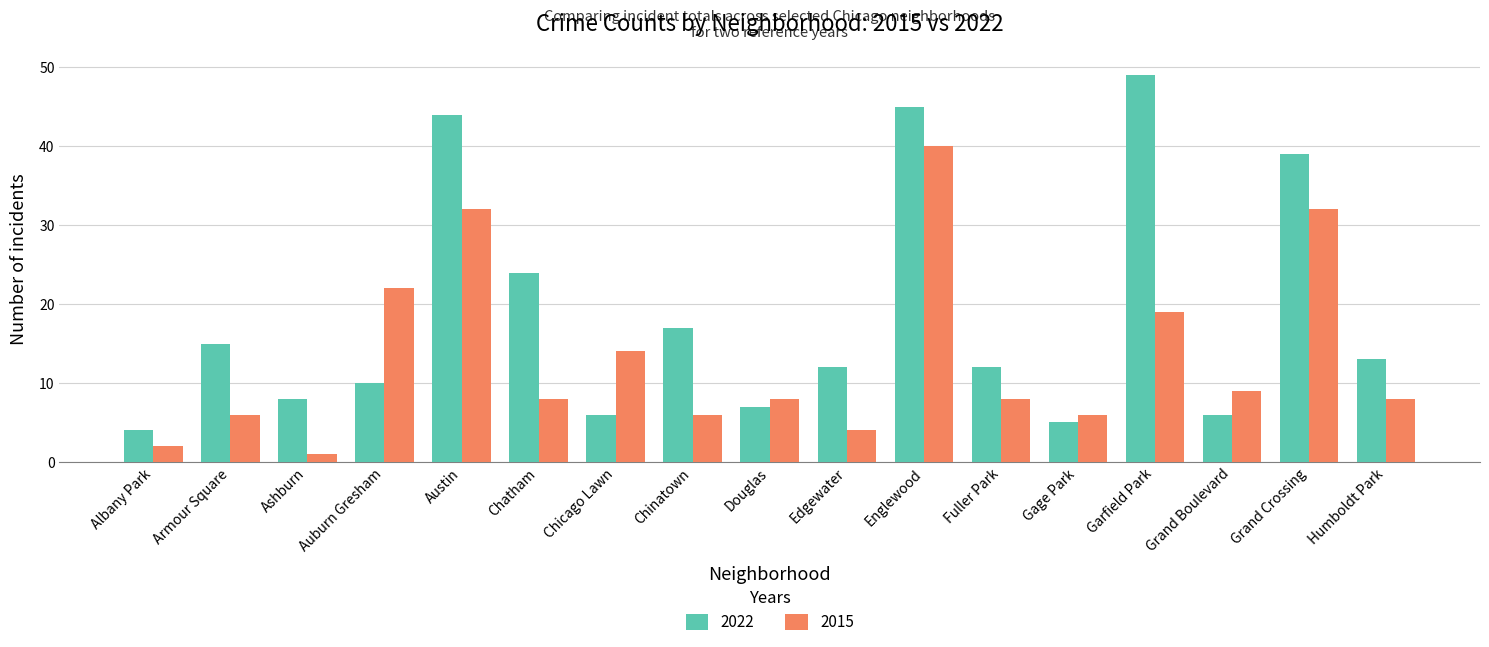

Reading left to right, list all the values displayed in this chart.

2022: 4	15	8	10	44	24	6	17	7	12	45	12	5	49	6	39	13
2015: 2	6	1	22	32	8	14	6	8	4	40	8	6	19	9	32	8